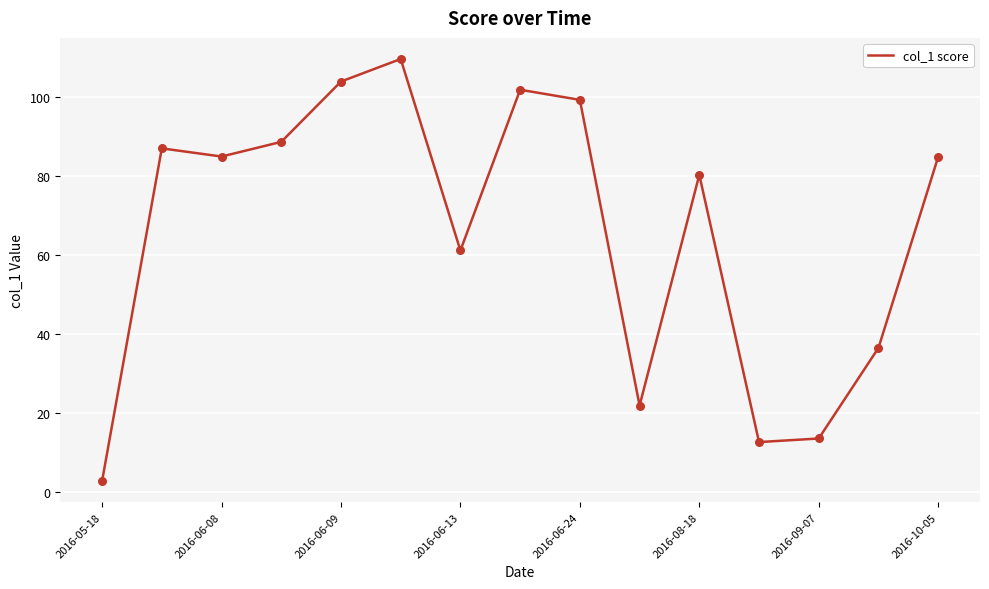

What is the difference between the maximum and minimum values?

106.9